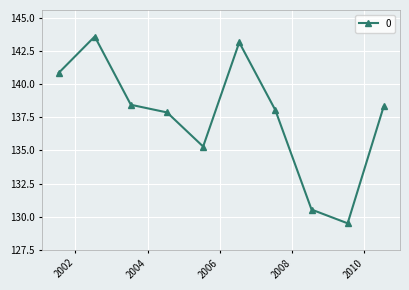

What is the minimum value shown in the chart?

129.5